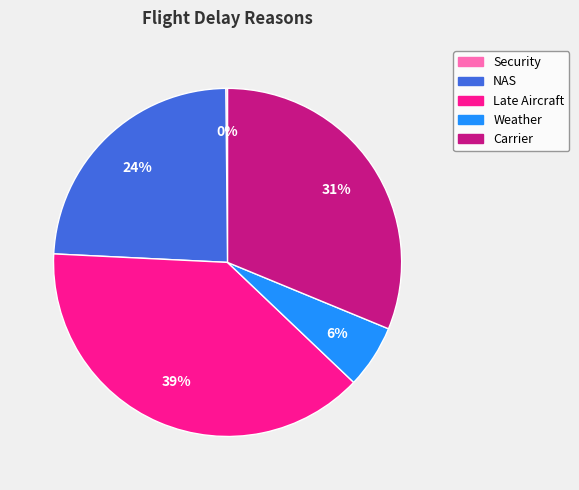

Which category has the biggest portion of the pie?

Late Aircraft